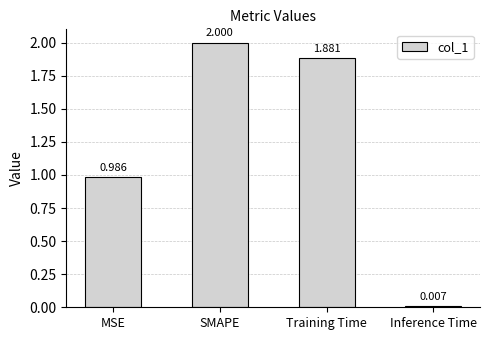

Which has a higher value, Inference Time or MSE?

MSE